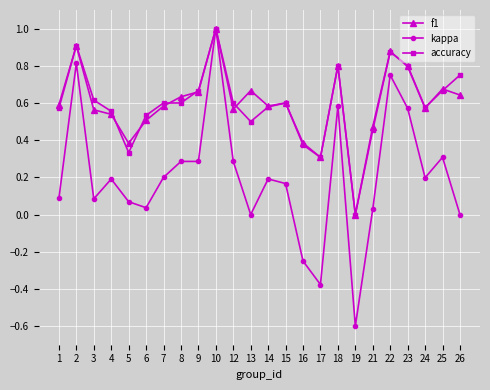

Which series has the widest spread of values?

kappa